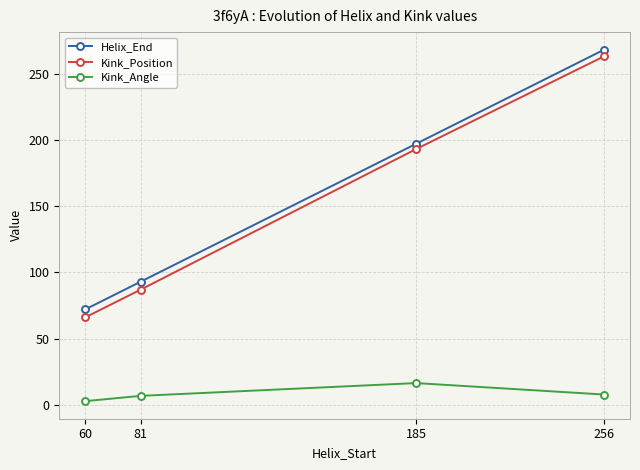

At which label does Kink_Angle reach its peak?

185